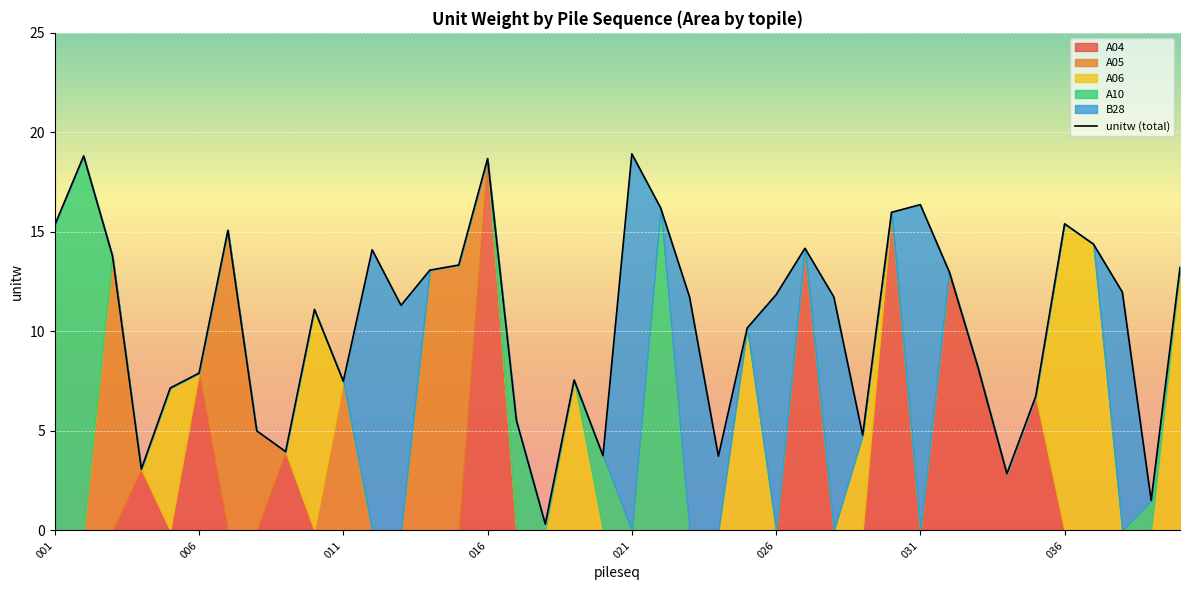

The unitw (total) series shows 18.9 at 021. True or false?

True